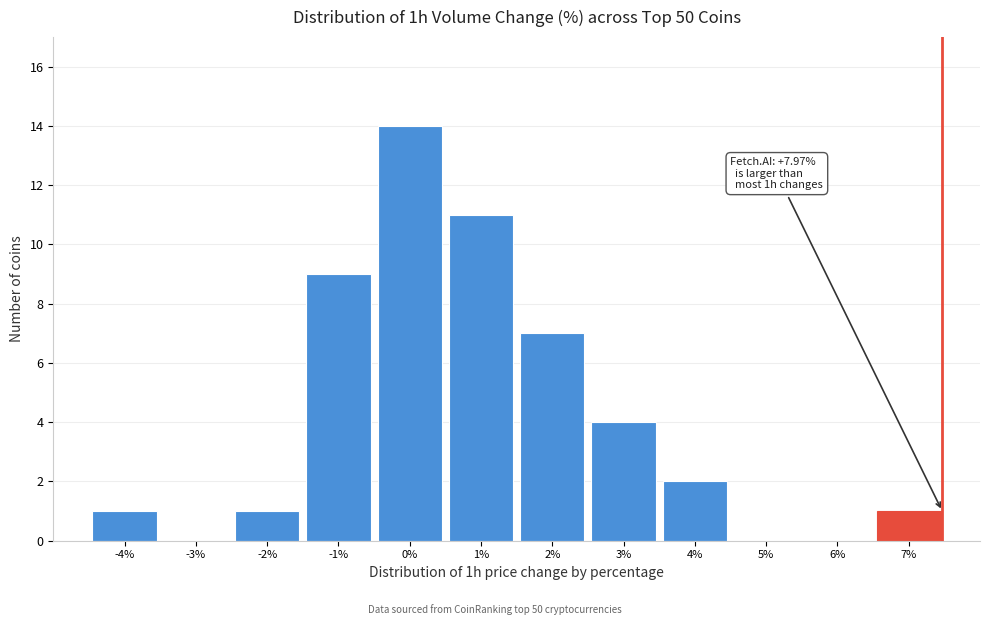

Reading right to left, transcribe all the data shown in this chart.

7%=1	6%=0	5%=0	4%=2	3%=4	2%=7	1%=11	0%=14	-1%=9	-2%=1	-3%=0	-4%=1